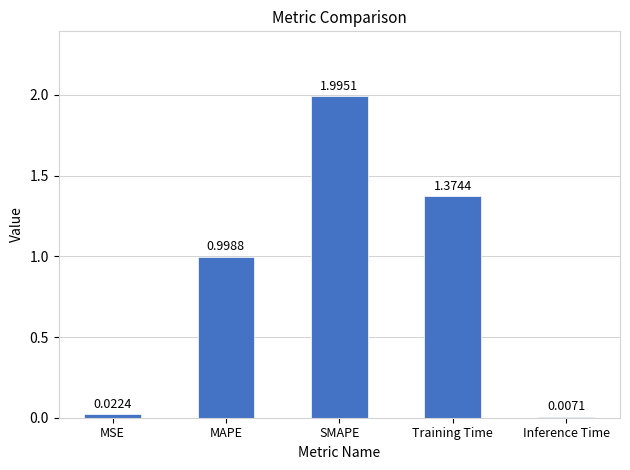

What is the change in value from SMAPE to Inference Time?

-2.0